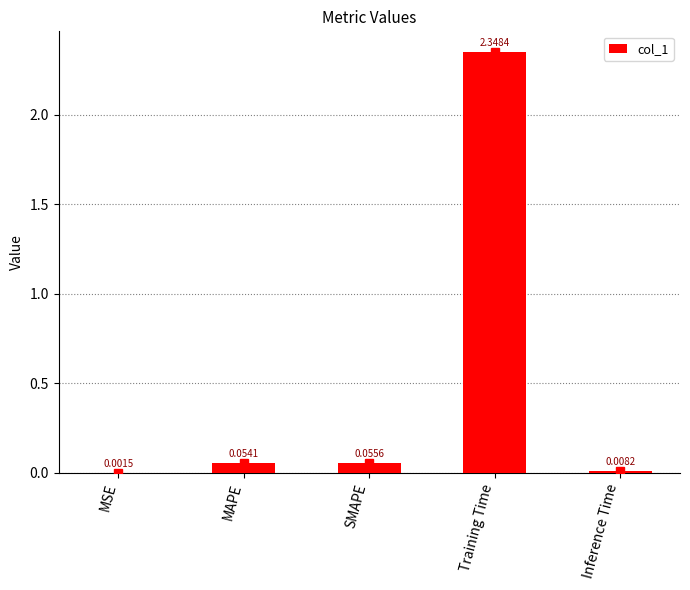

What is the sum of the values at Training Time and MAPE?

2.4